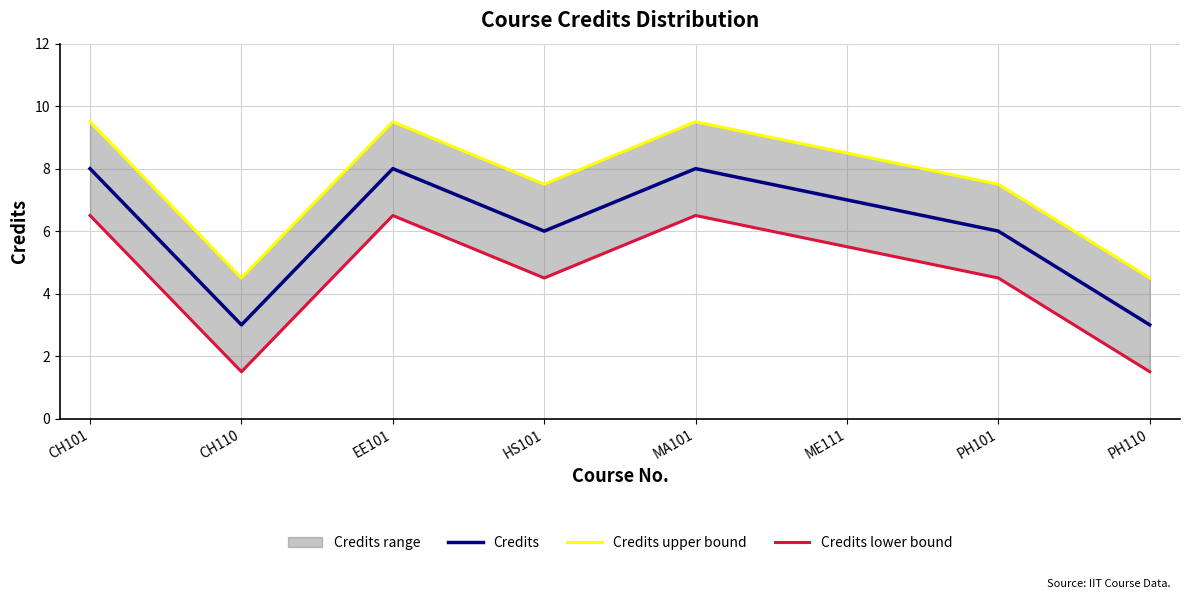

Is this an area chart (filled region under the line)?

No